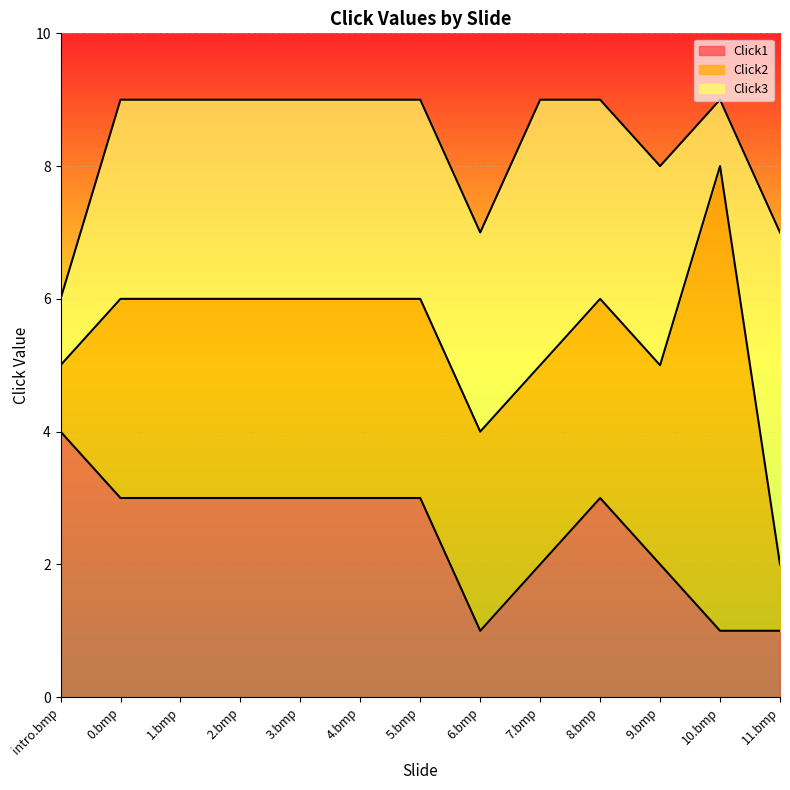

What is the average value of the Click3 series?

8